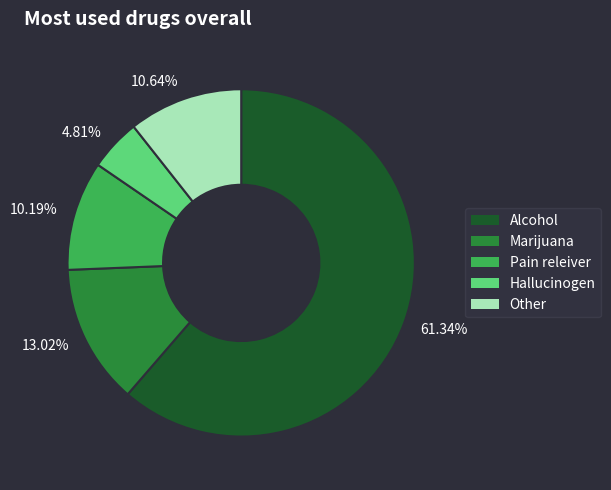

Combined, do Marijuana and Other account for over 50%?

No